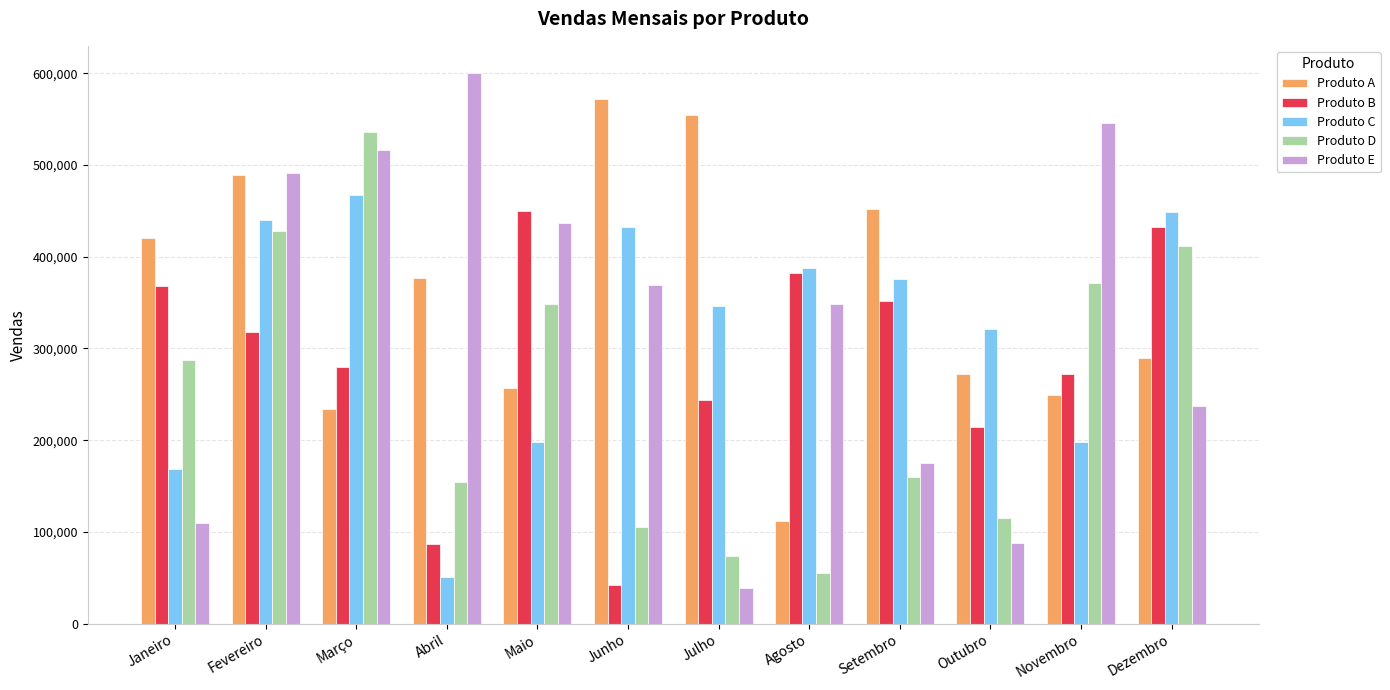

What are all the series names shown in the legend?

Produto A, Produto B, Produto C, Produto D, Produto E